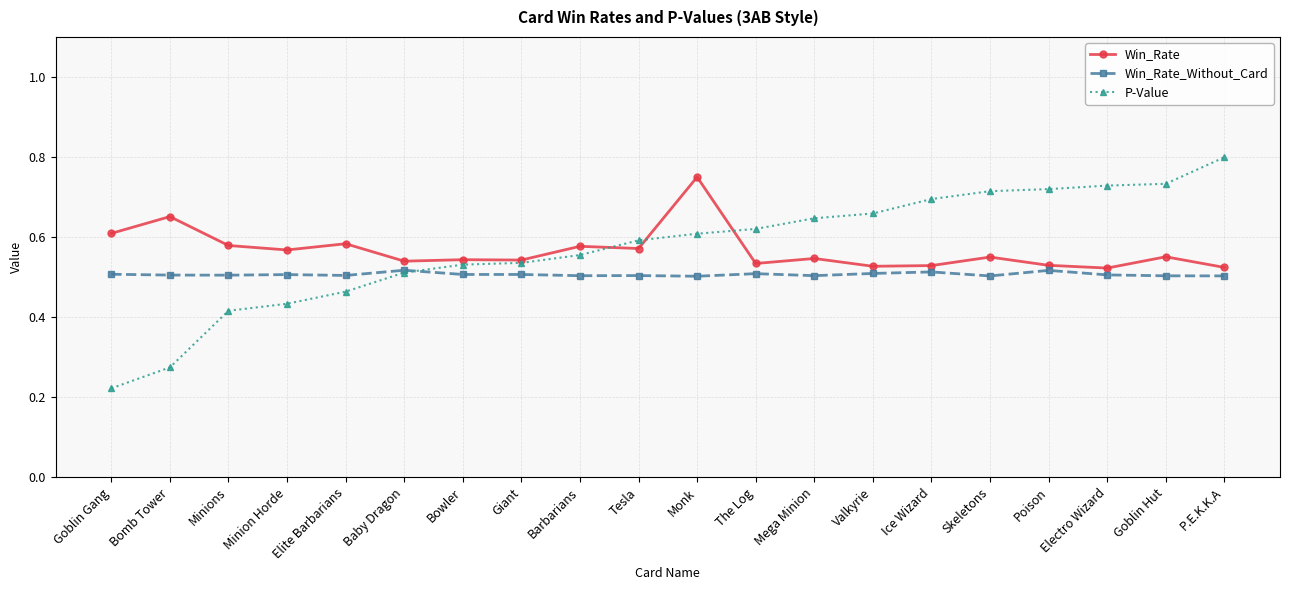

In Win_Rate, how many points are lower than both neighbors (excluding endpoints)?

7